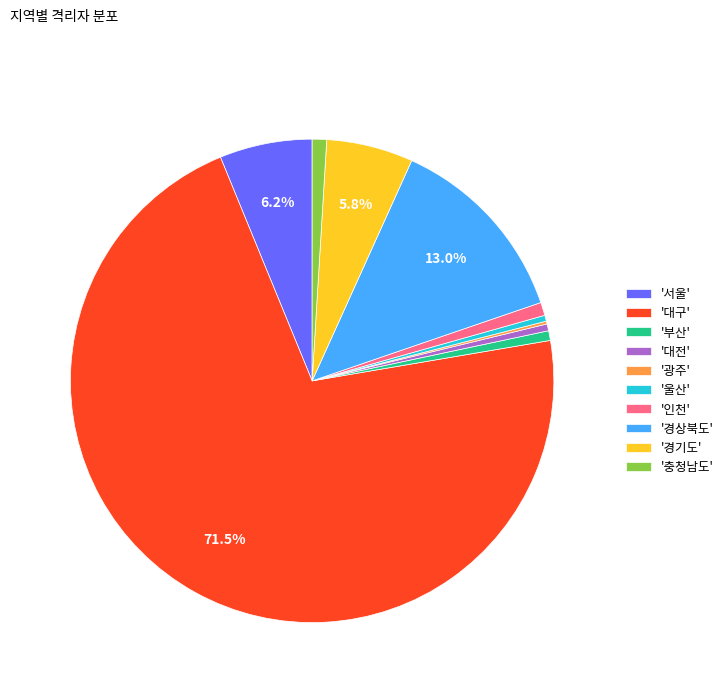

What percentage is NOT represented by '경상북도'?

87.0%